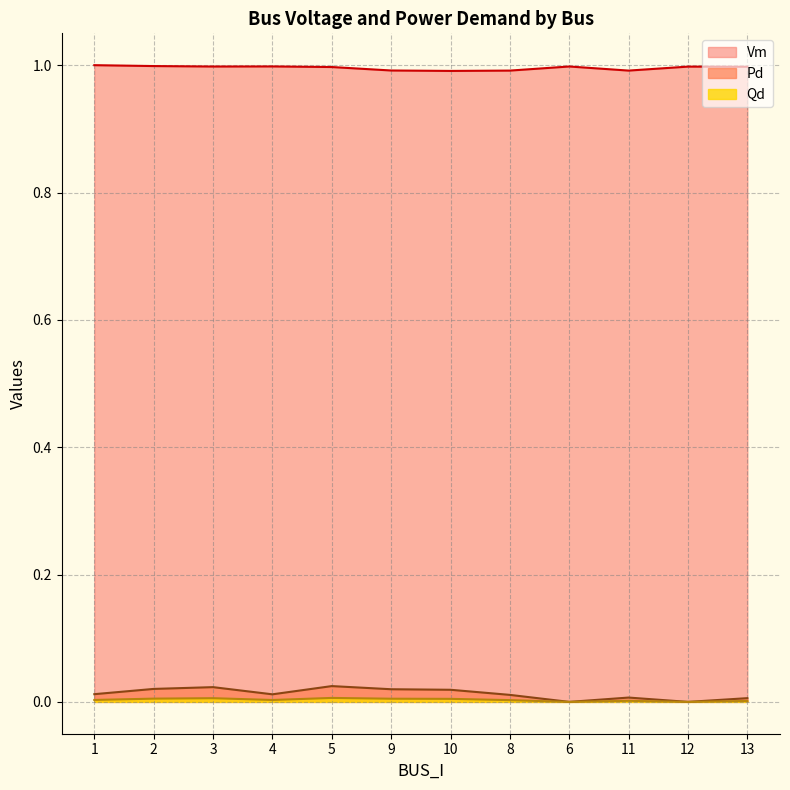

Rank the series at 9 from lowest to highest value.

Qd, Pd, Vm